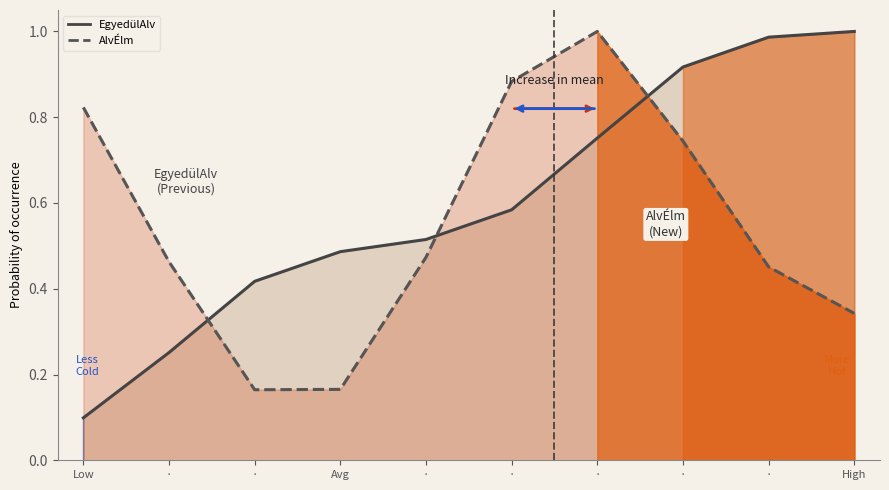

The AlvÉlm (curve) series shows 0.5 at ·. True or false?

True